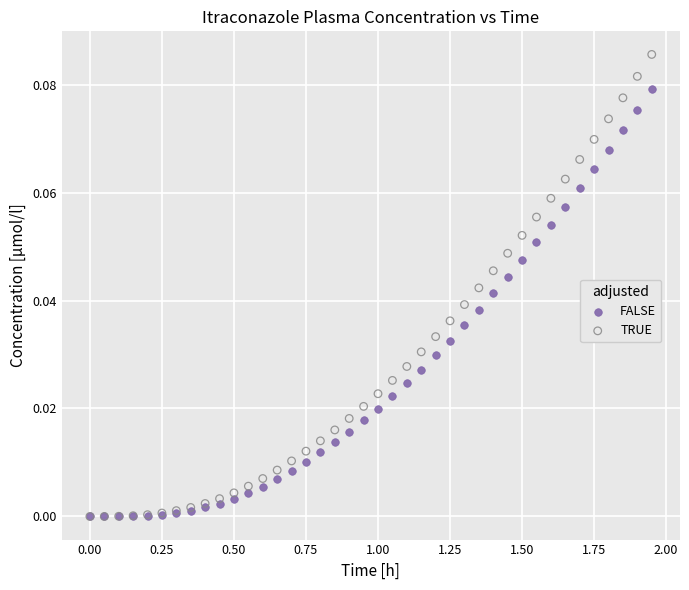

What are all the series names shown in the legend?

FALSE, TRUE